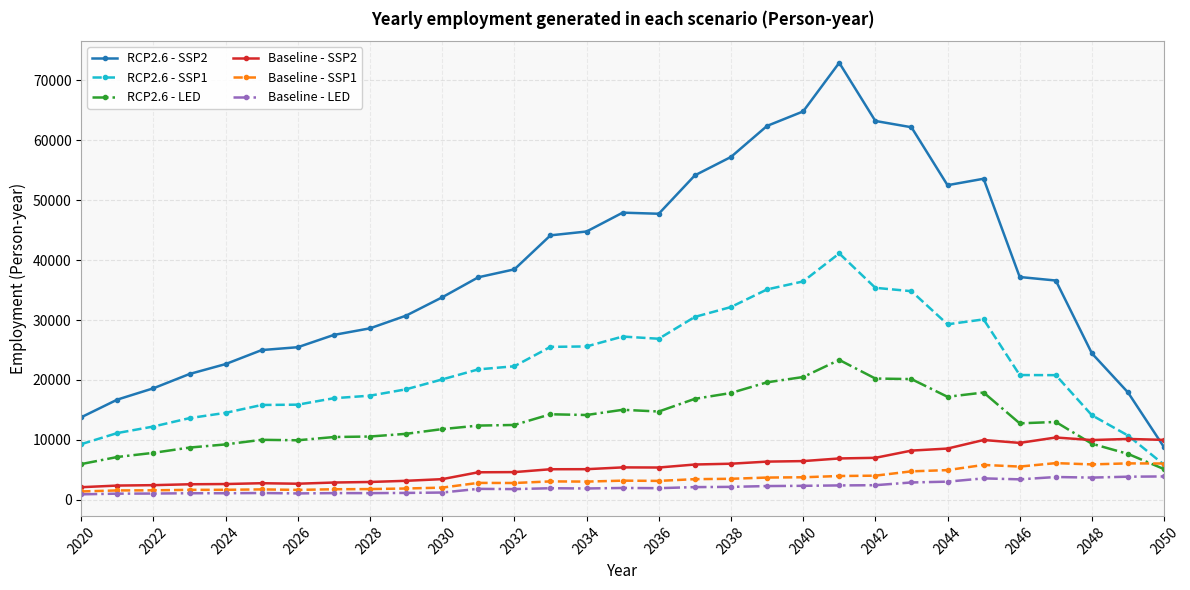

True or false: RCP2.6 - LED has more than 0 points higher than both neighbors.

True